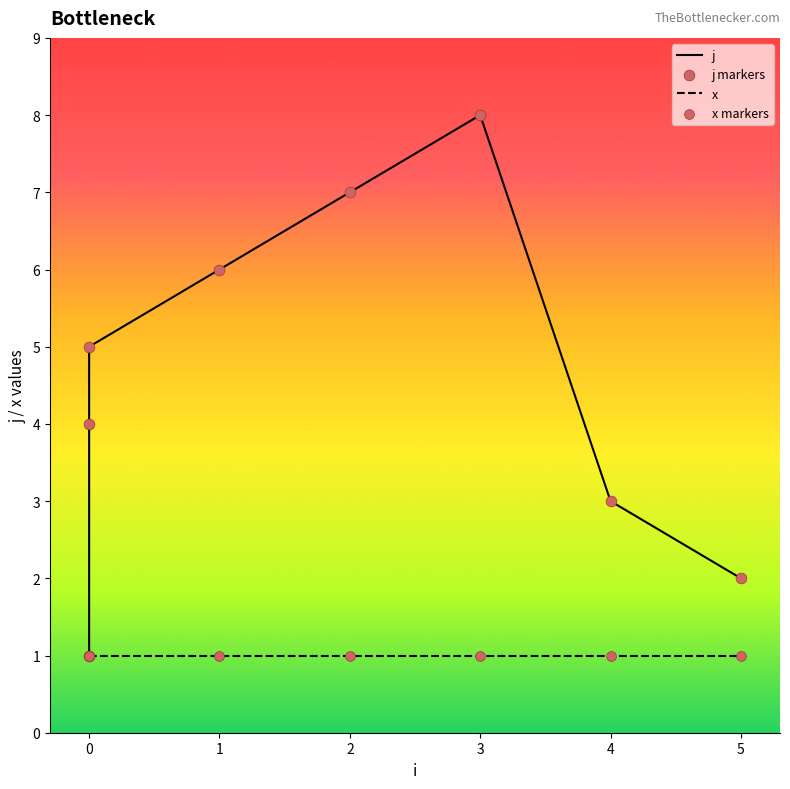

Which series contains the highest Y value?

j